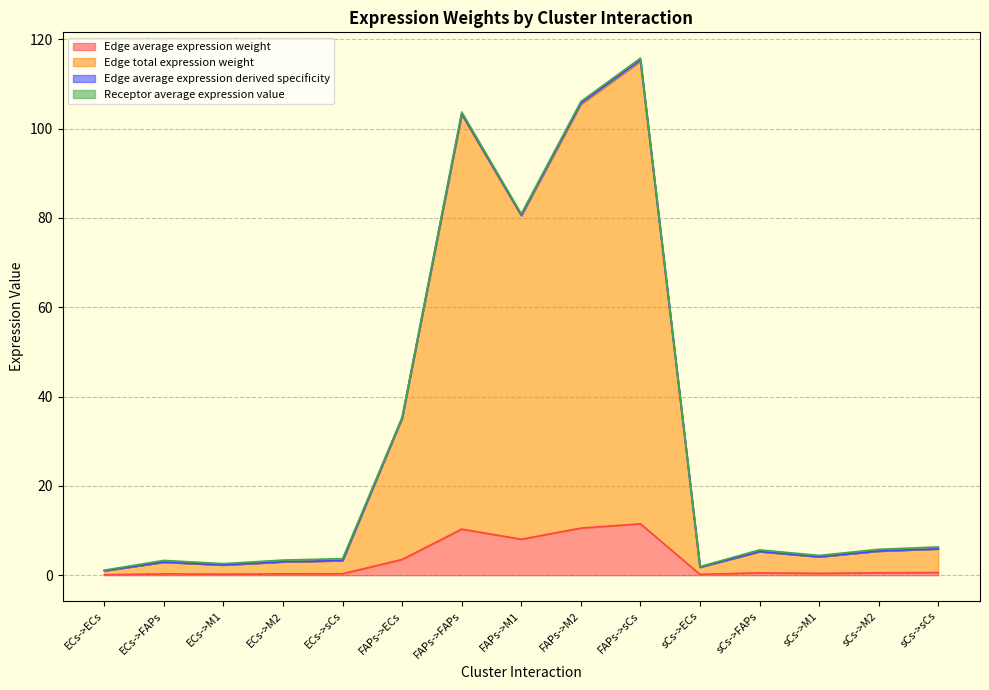

What is the average value of the Edge average expression derived specificity series?

31.6